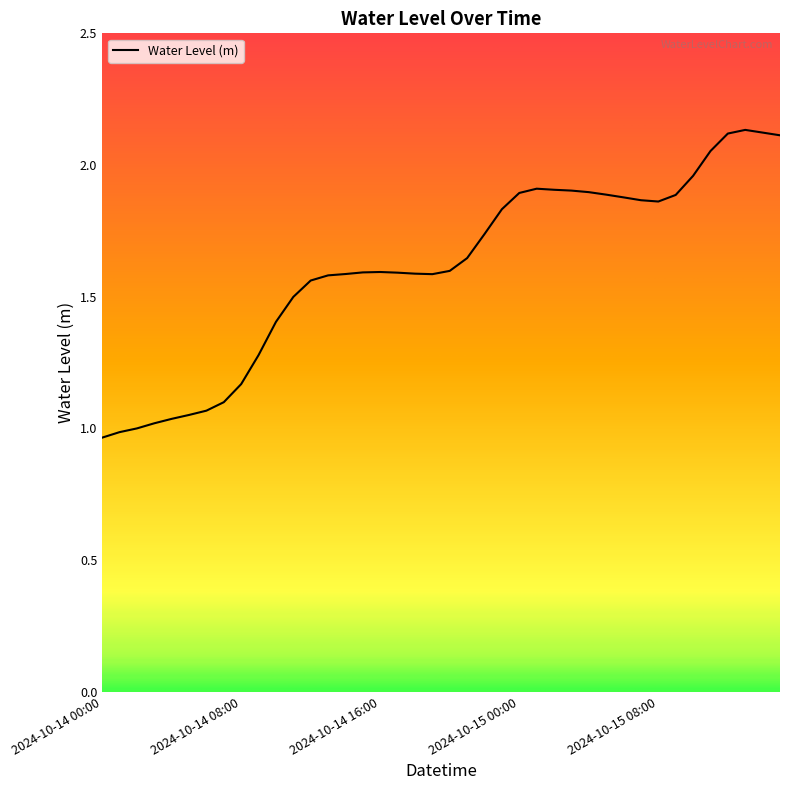

What is the label of the 9th point from the right?

2024-10-15 07:00